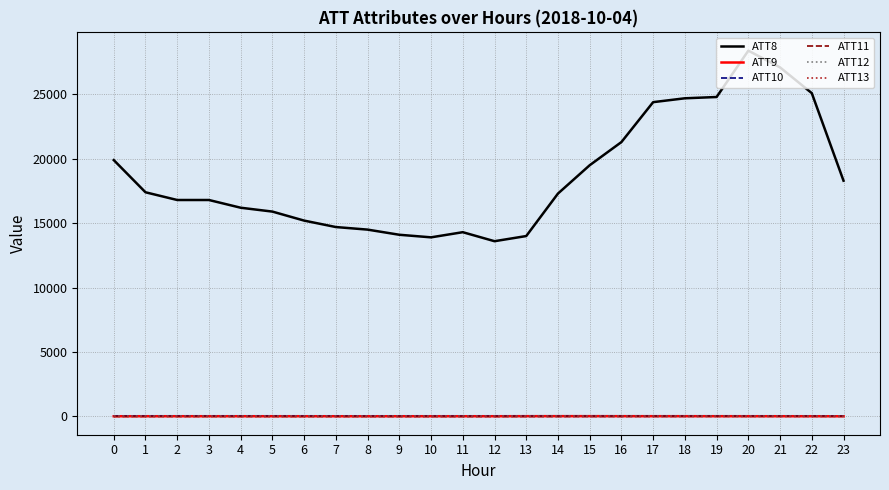

True or false: ATT8 and ATT13 intersect in this chart.

False